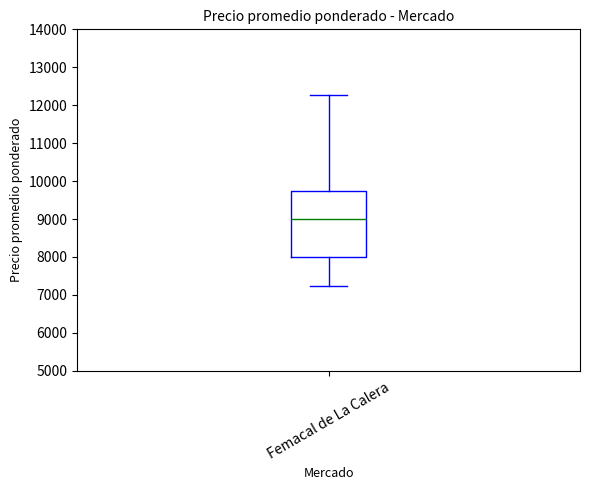

Read this box plot against the y-axis: the position of the median line, the range covered by the box, and the ends of both whiskers. The values are not printed on the chart, so give them approximately, as read against the axis.

median 9000, box 8000 to 9700, whiskers 7200 to 12300